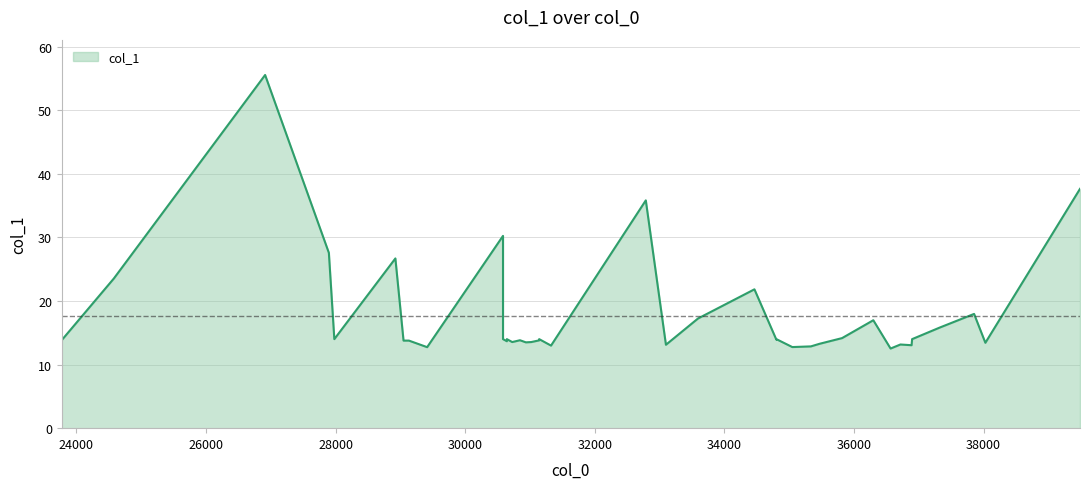

How many interior local peaks (higher than both neighbors) does the data have?

12